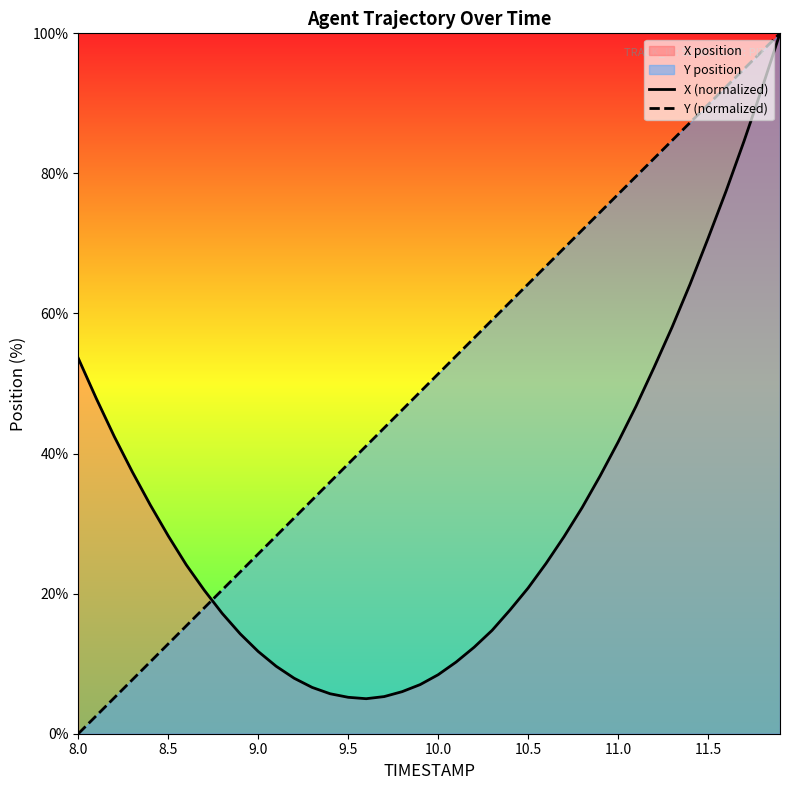

Which series ends up on top after the final intersection of Y (normalized) and X (normalized)?

Y (normalized)